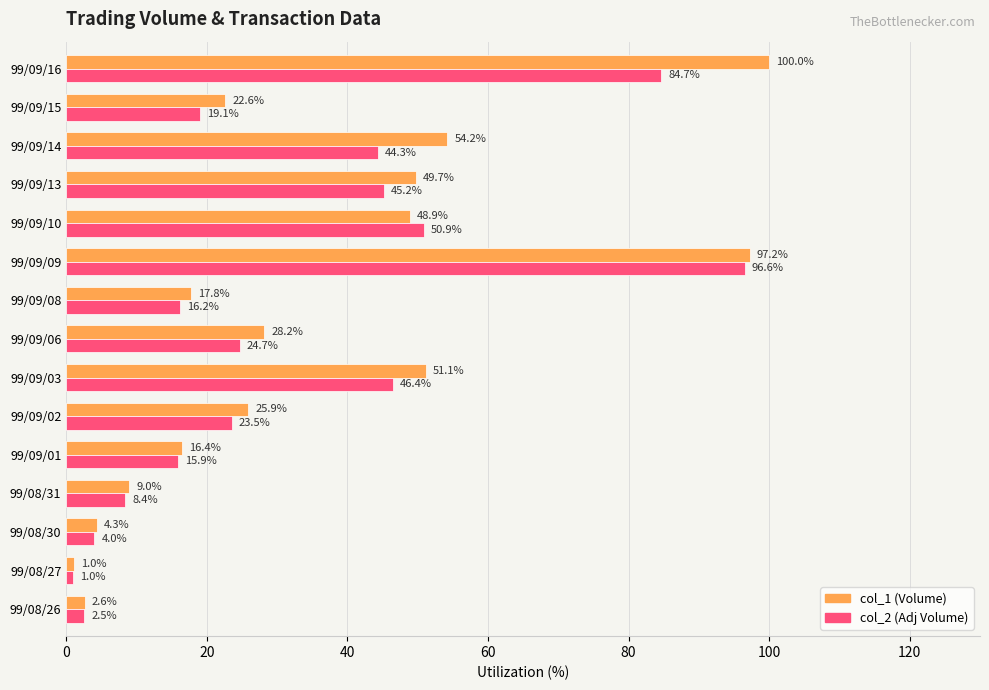

At which label does col_1 (Volume) reach its peak?

99/09/16